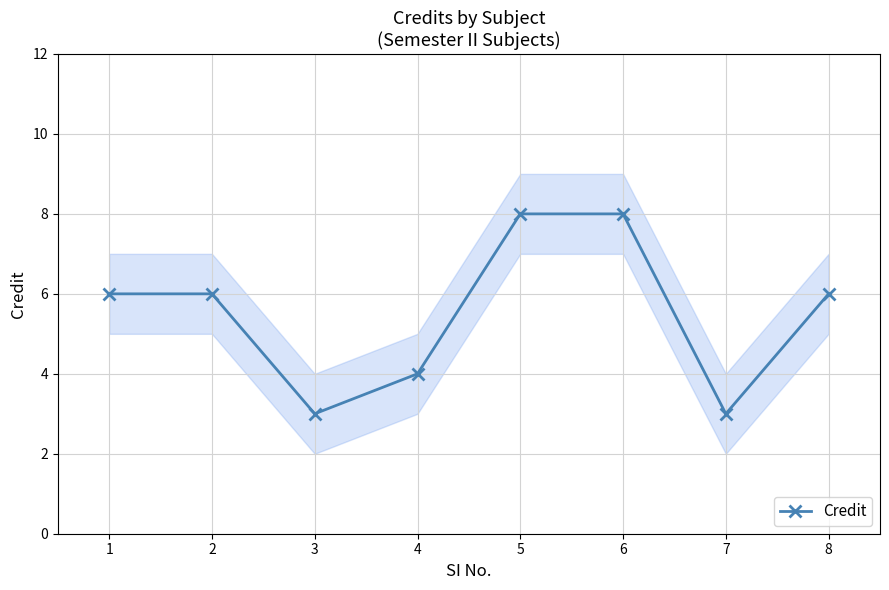

Rank the categories by value from highest to lowest.

5, 6, 1, 2, 8, 4, 3, 7